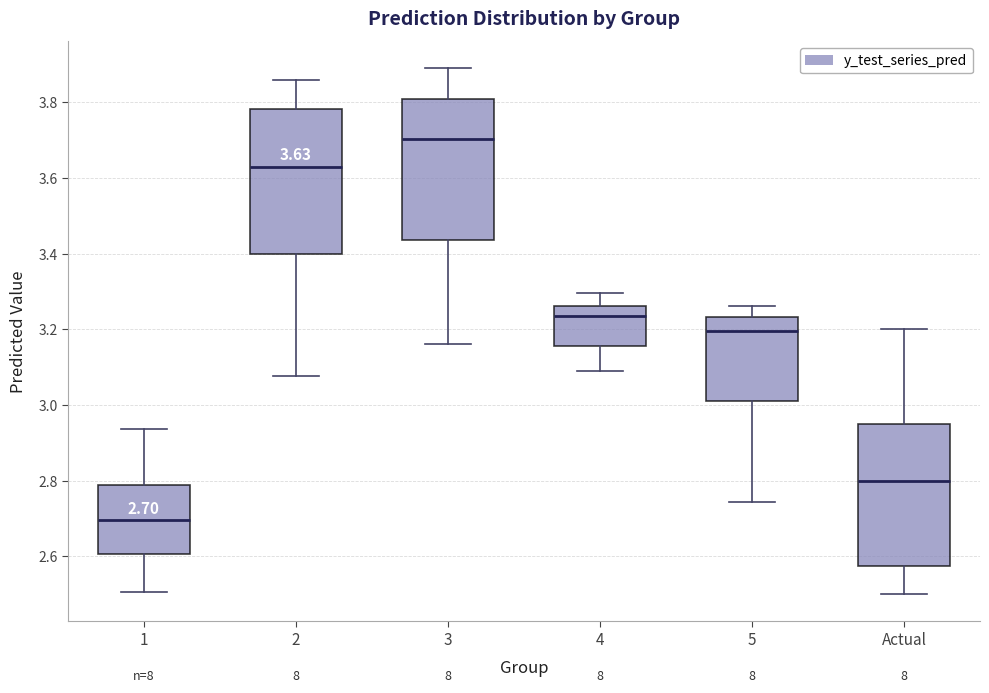

Which box has the lowest median line?

1